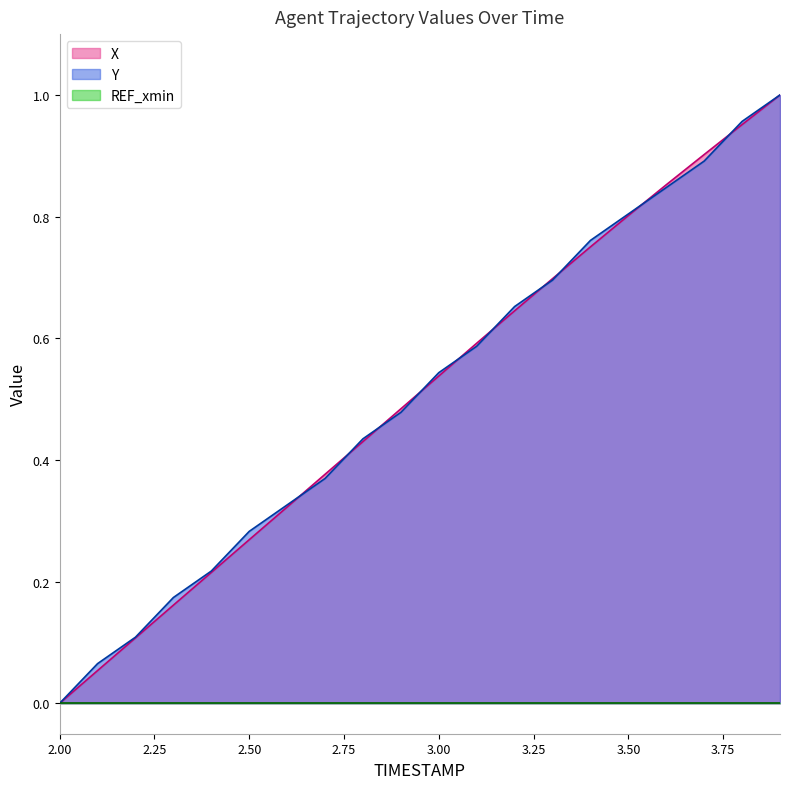

Does the chart display data point markers on the line(s)?

No